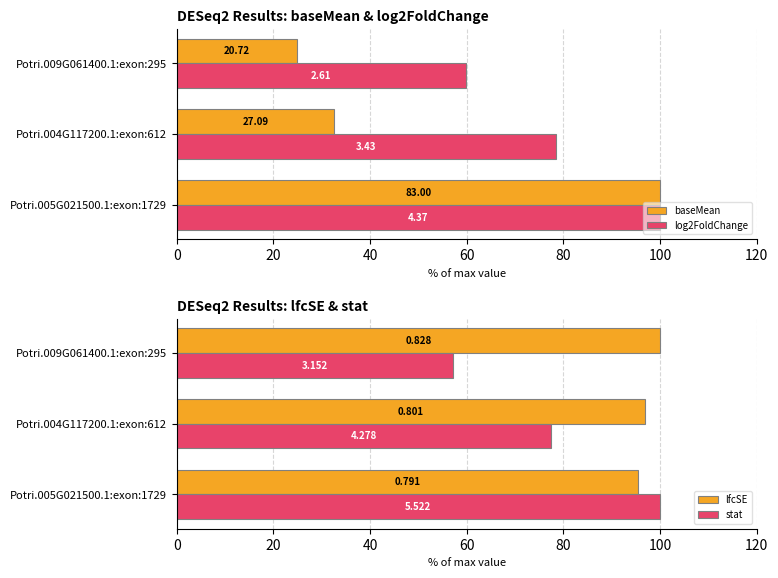

What is the minimum value shown in the chart?

25.0